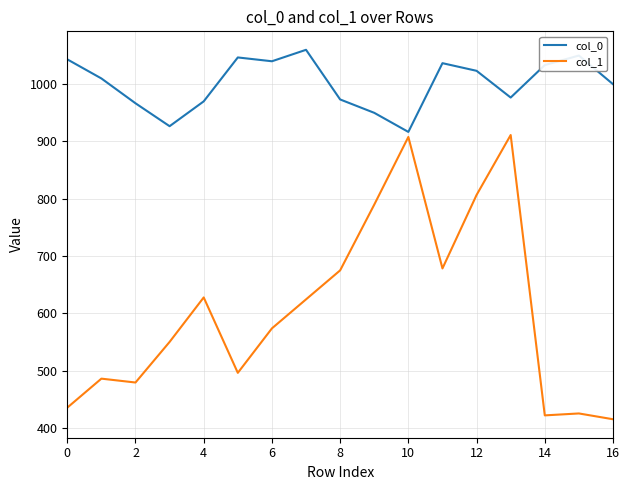

What is the difference between the maximum and minimum values in the col_0 series?

143.3